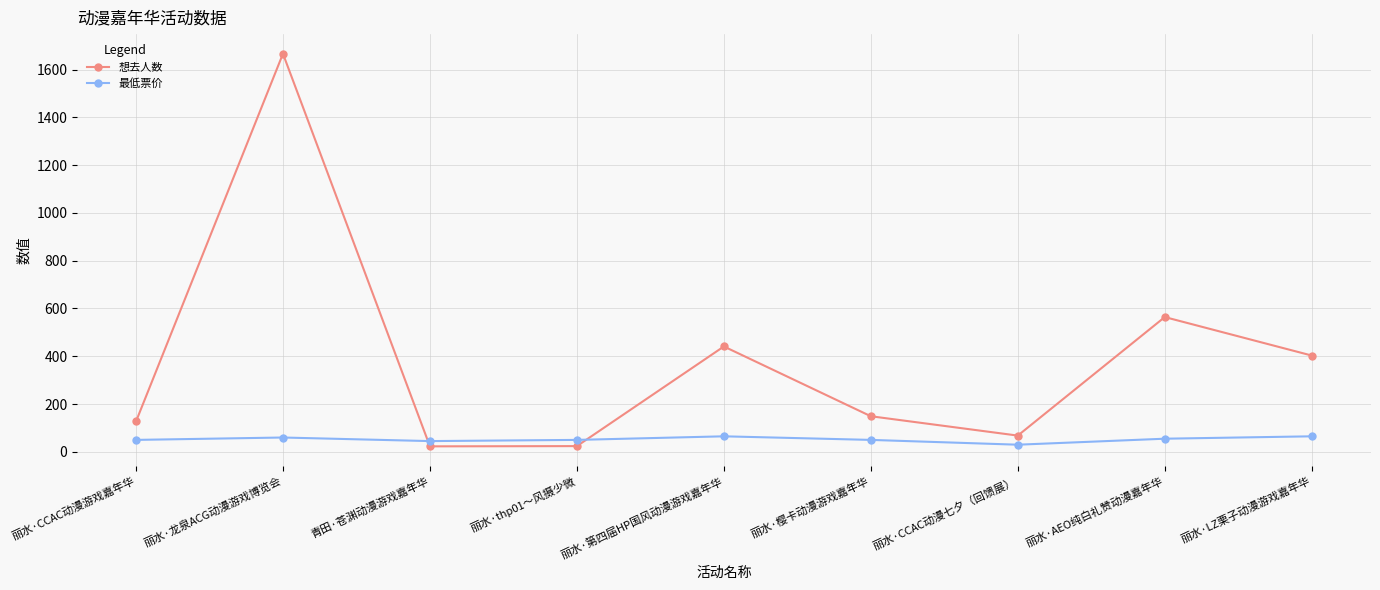

Which series has the largest total across all categories?

想去人数